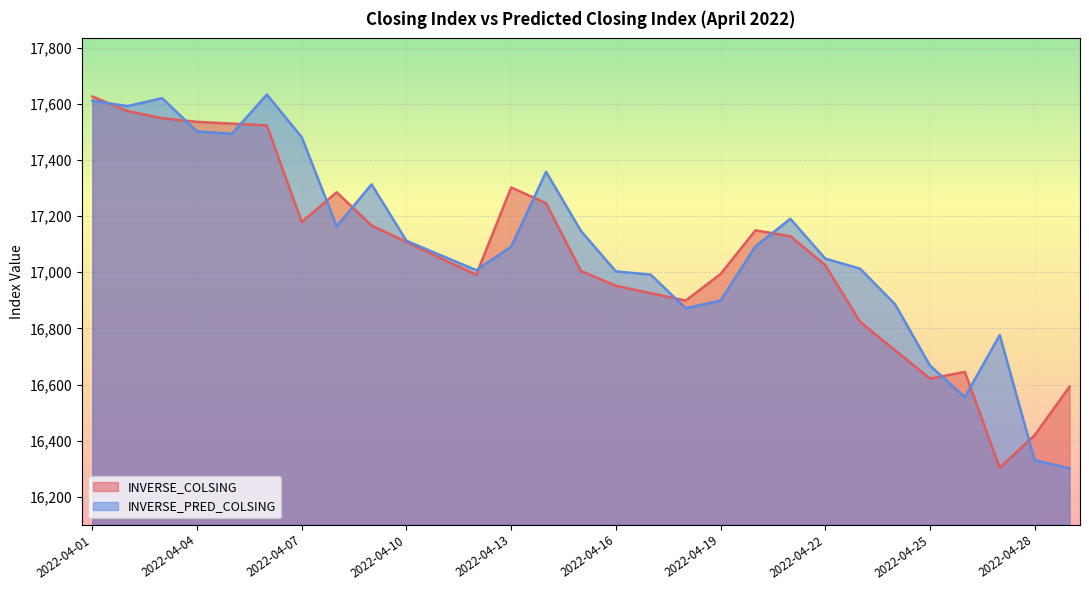

What is the total value across all series at 2022-04-02?

35165.4